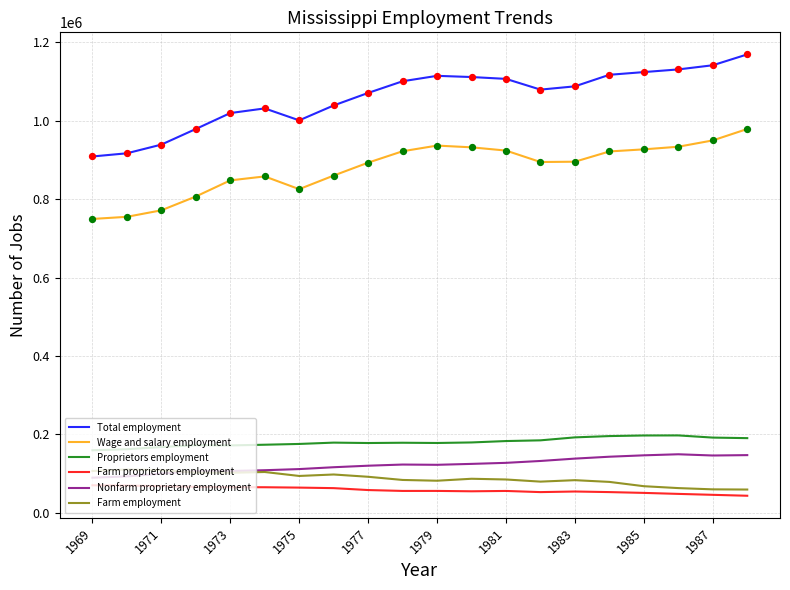

Which series has the largest total across all categories?

Total employment